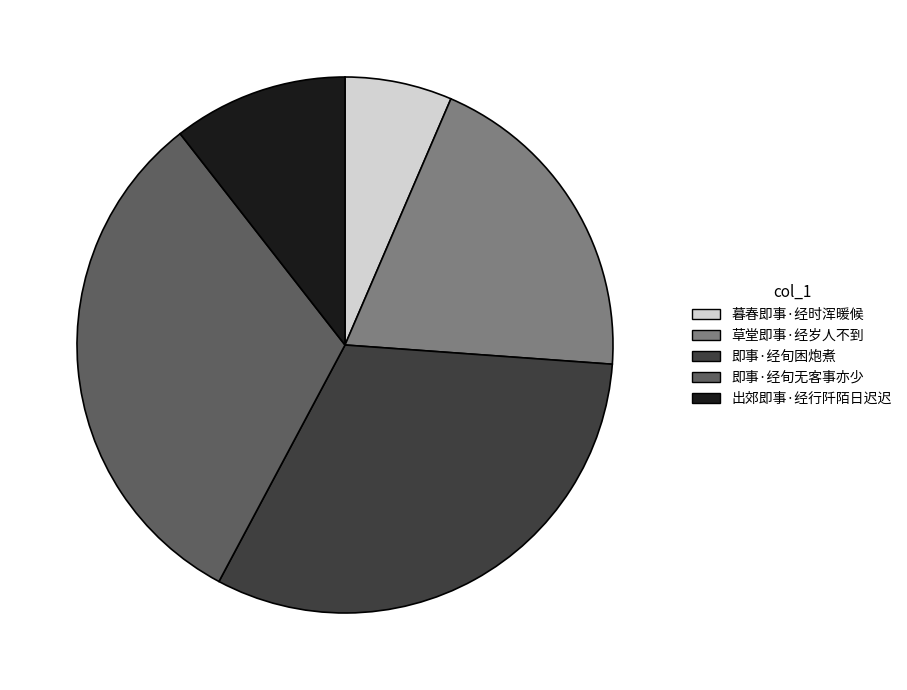

Count the number of slices in the pie.

5